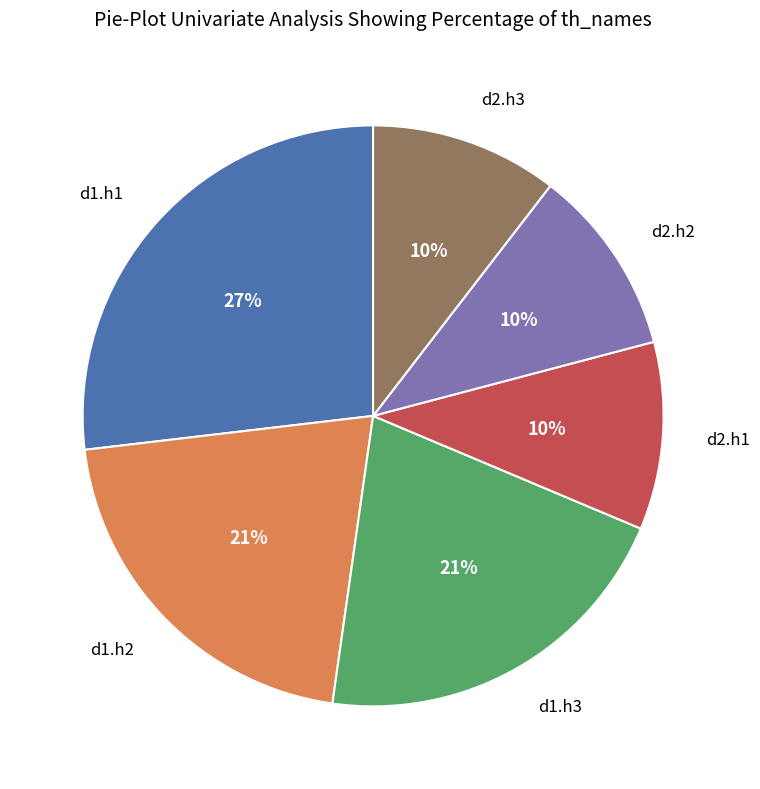

Does any single category account for the majority?

No